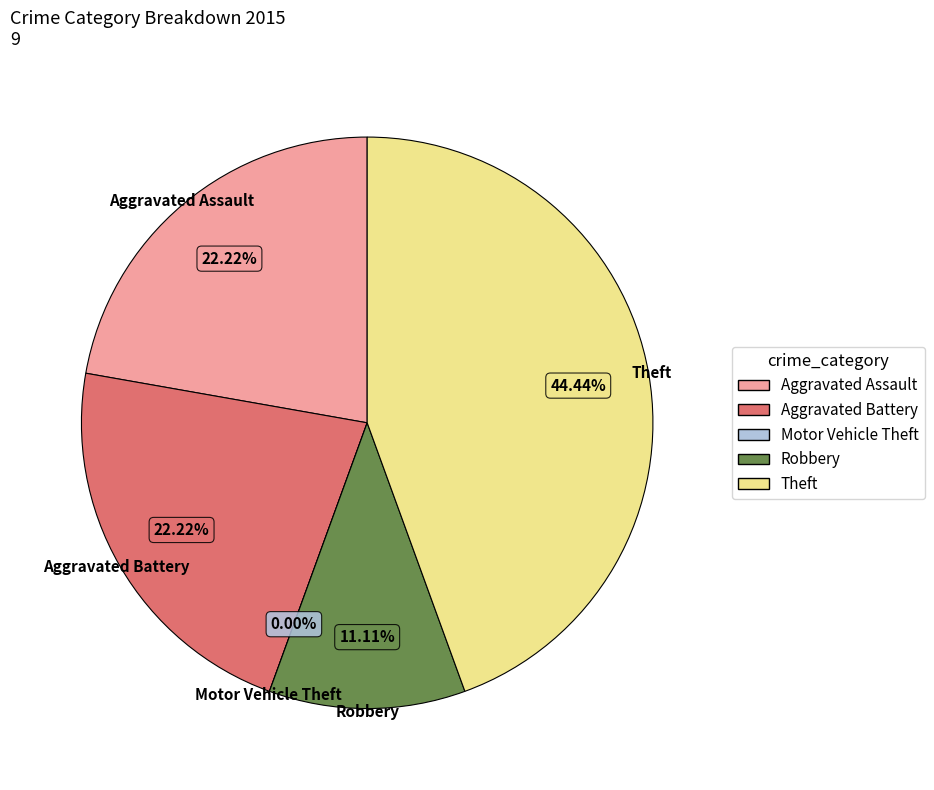

Is Aggravated Assault the majority of the pie?

No